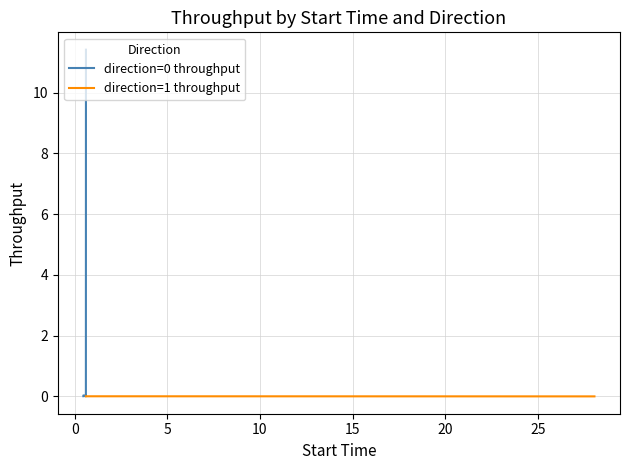

What is the difference between the maximum and minimum values?

11.4